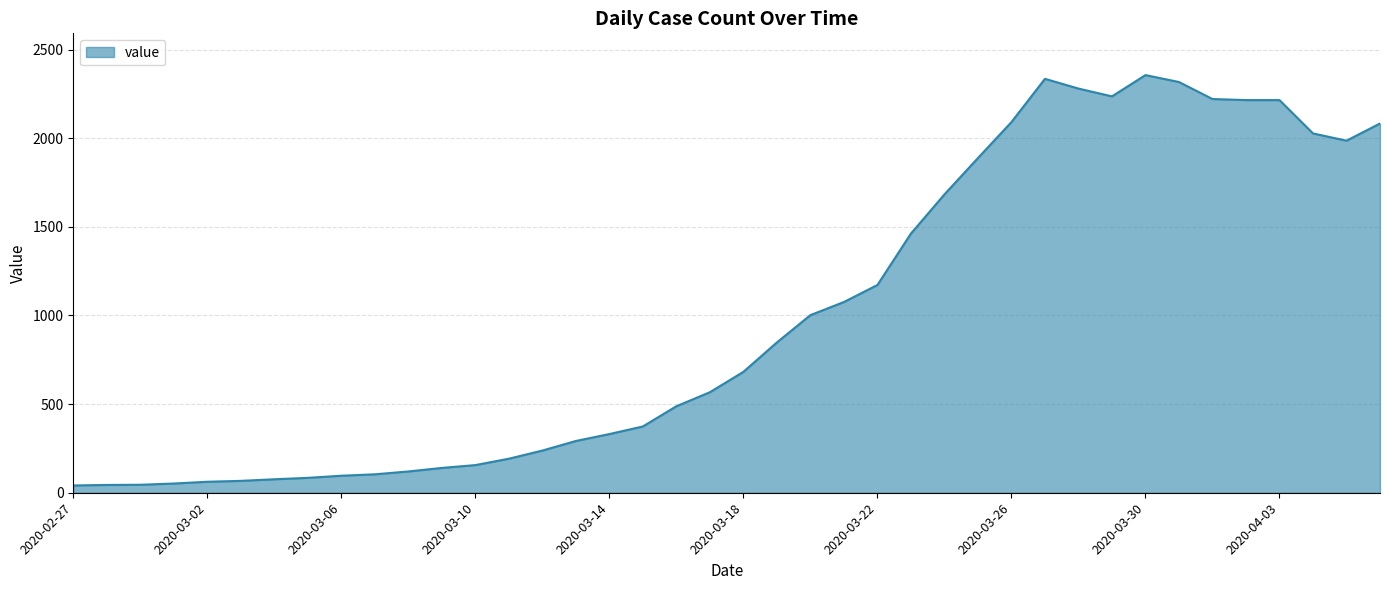

What is the maximum value shown in the chart?

2356